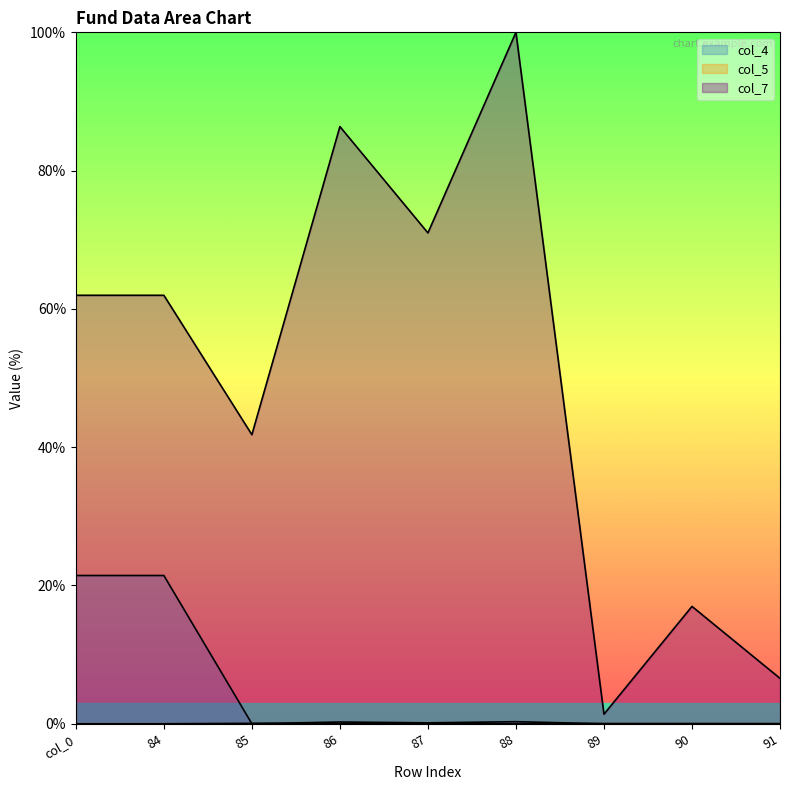

What is the highest value of the col_7 series?

100.0